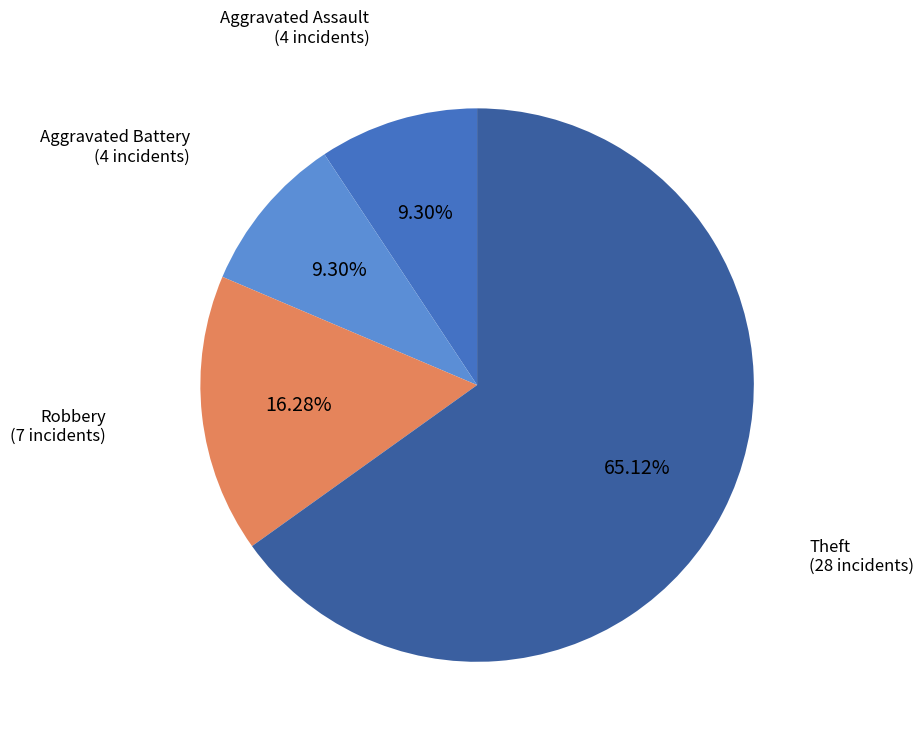

Is there any slice that represents more than half of the pie?

Yes